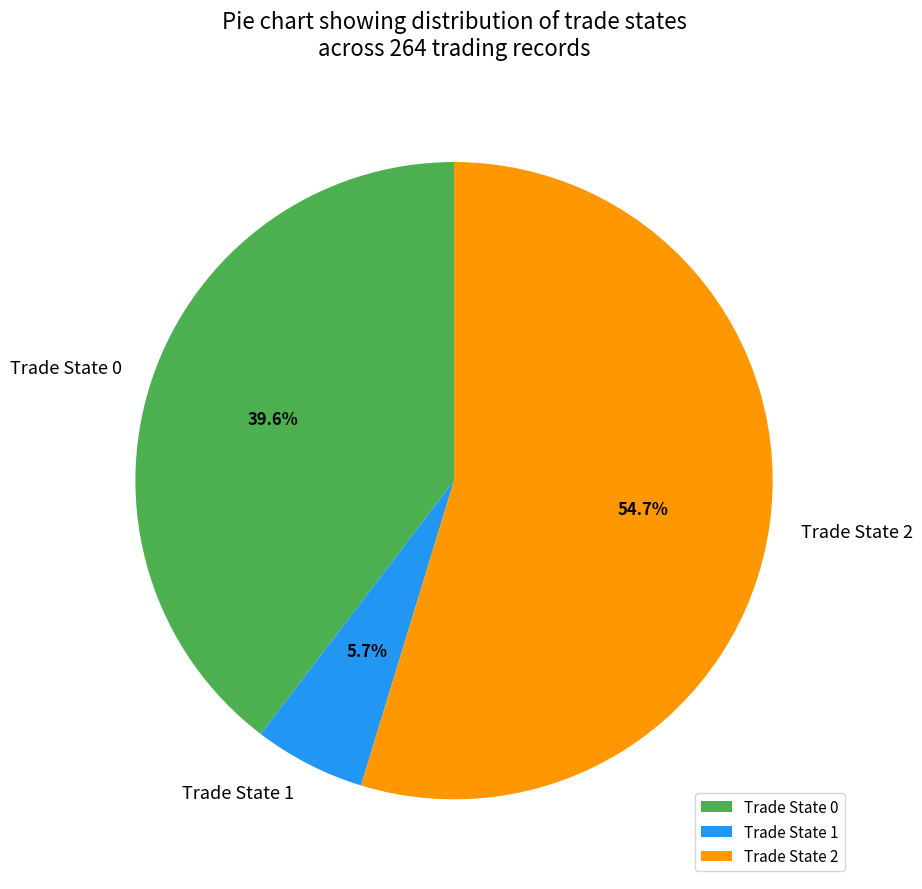

Does any single category account for the majority?

Yes